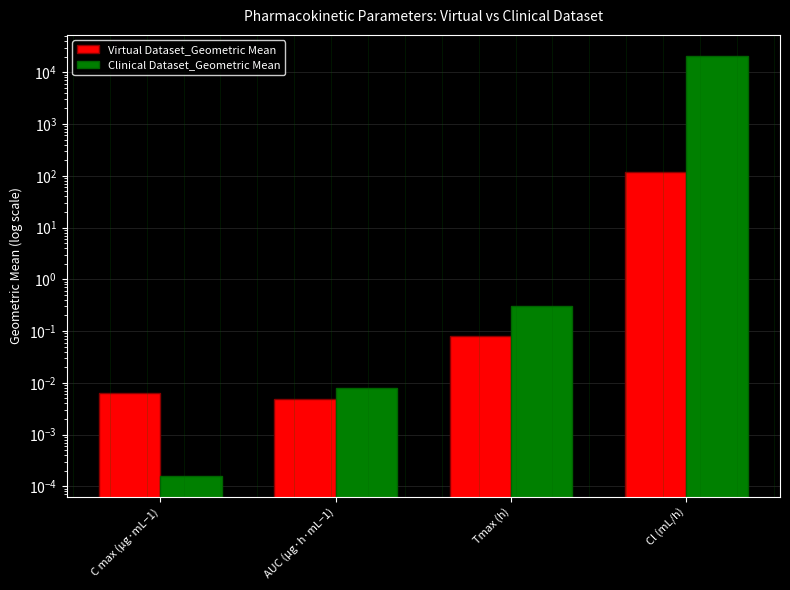

At how many categories does at least one series exceed 6920?

1